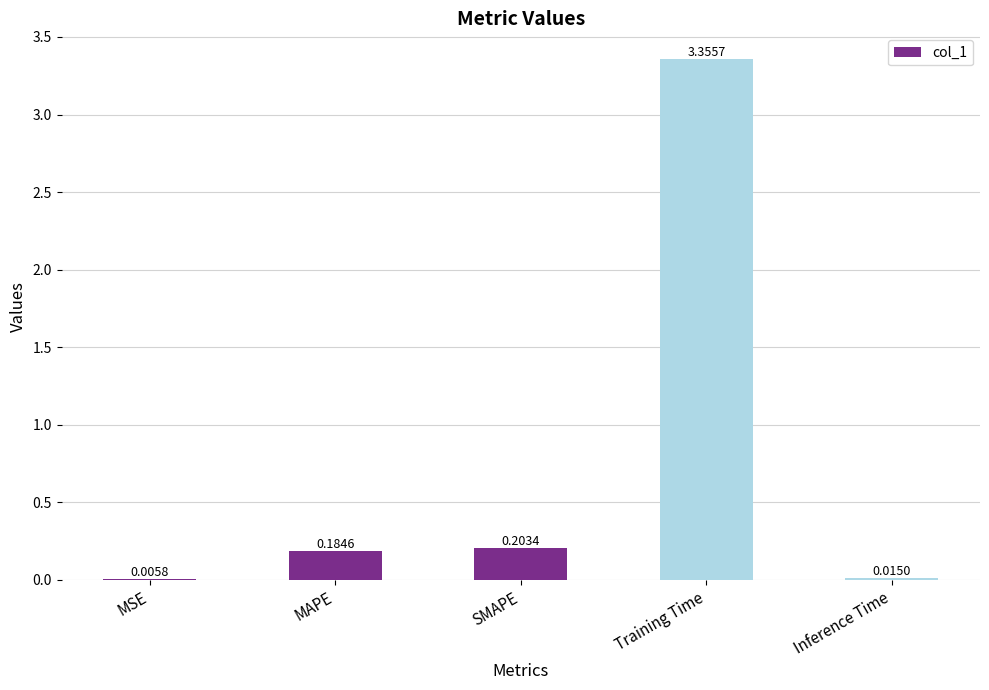

Between Inference Time and SMAPE, which is larger?

SMAPE